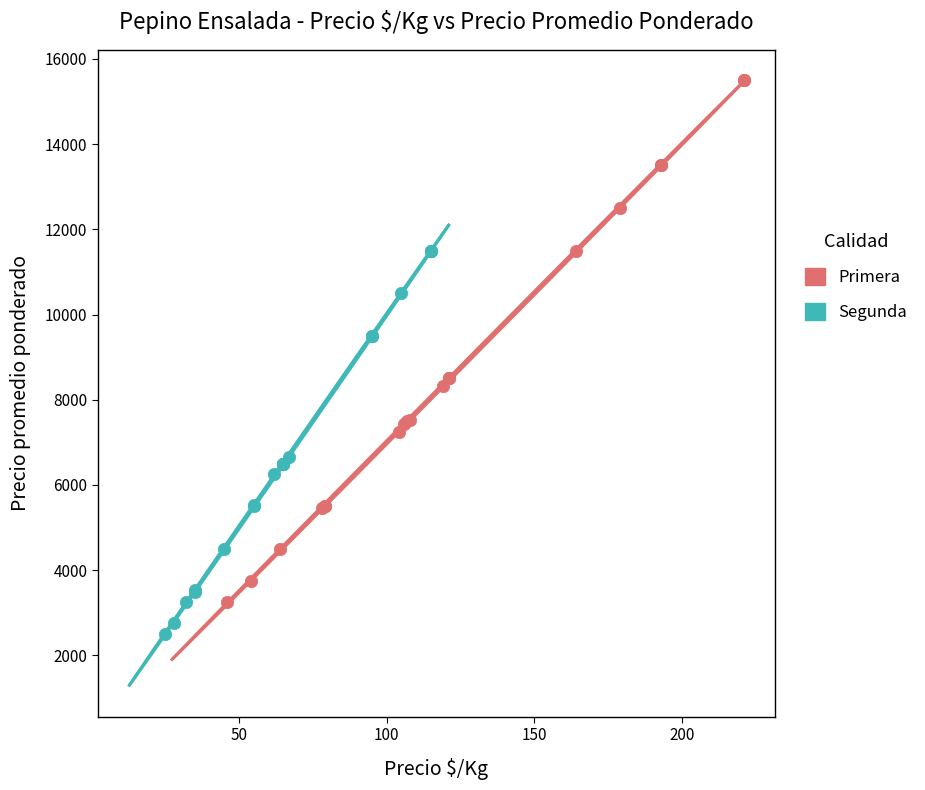

Which series reaches the minimum Y coordinate?

Segunda